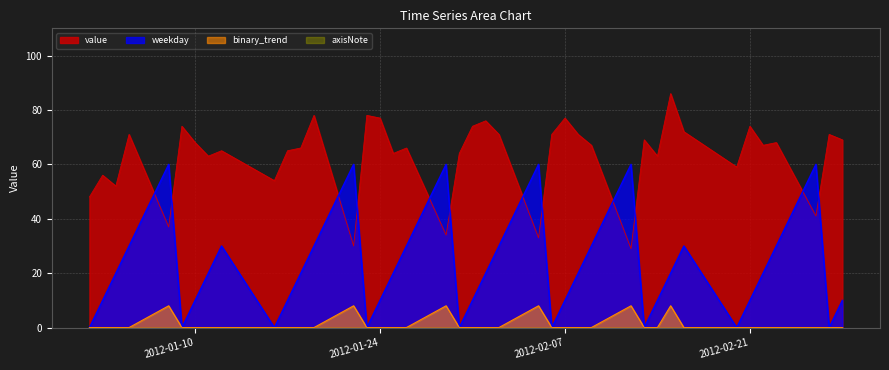

What is the average value of the weekday series?

21